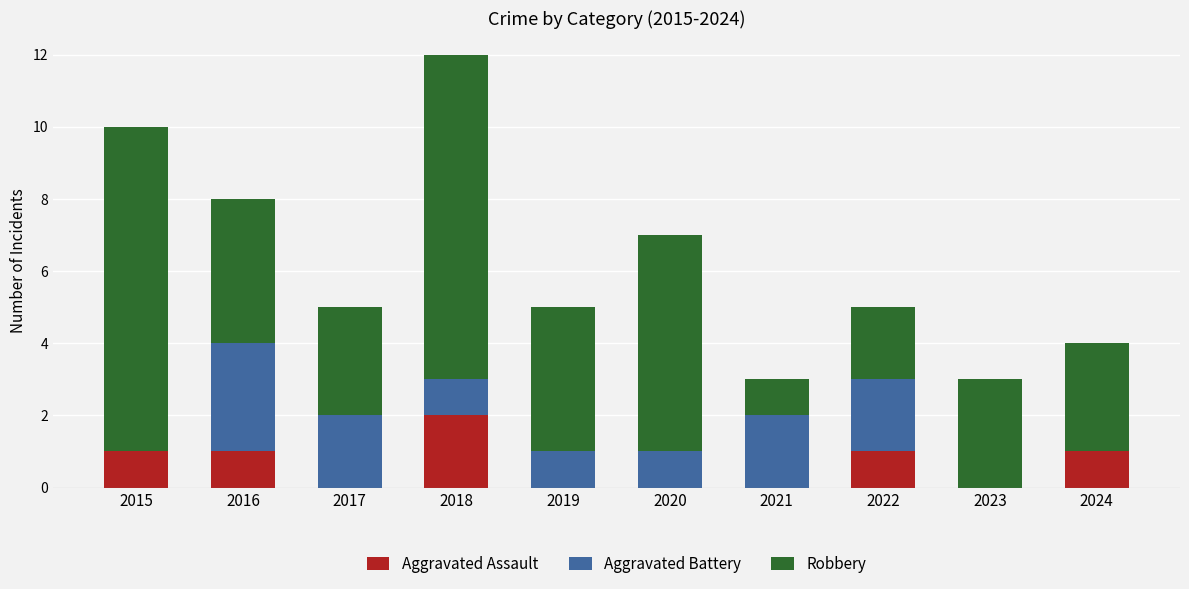

Is it true that Aggravated Assault equals 1 at 2019?

False